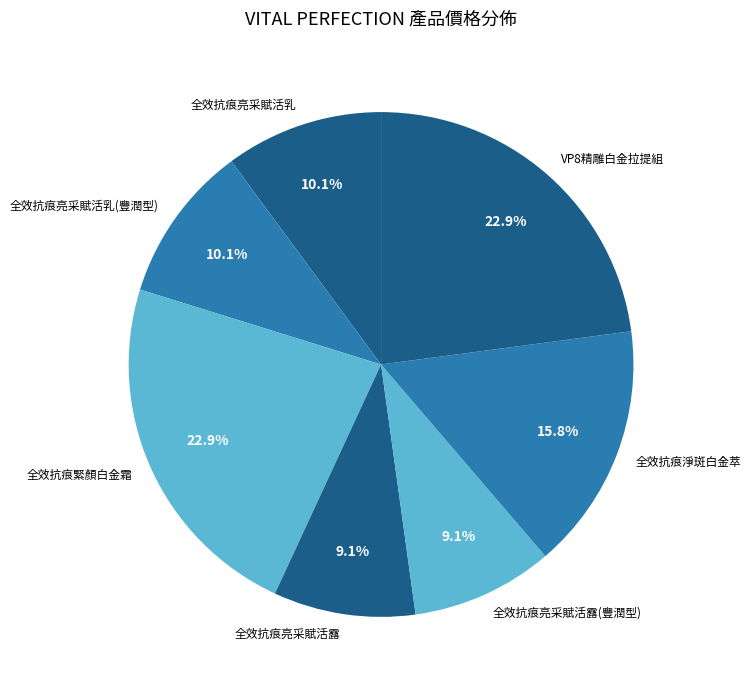

Do 全效抗痕亮采賦活乳(豐潤型) and VP8精雕白金拉提組 together represent more than half of the pie?

No